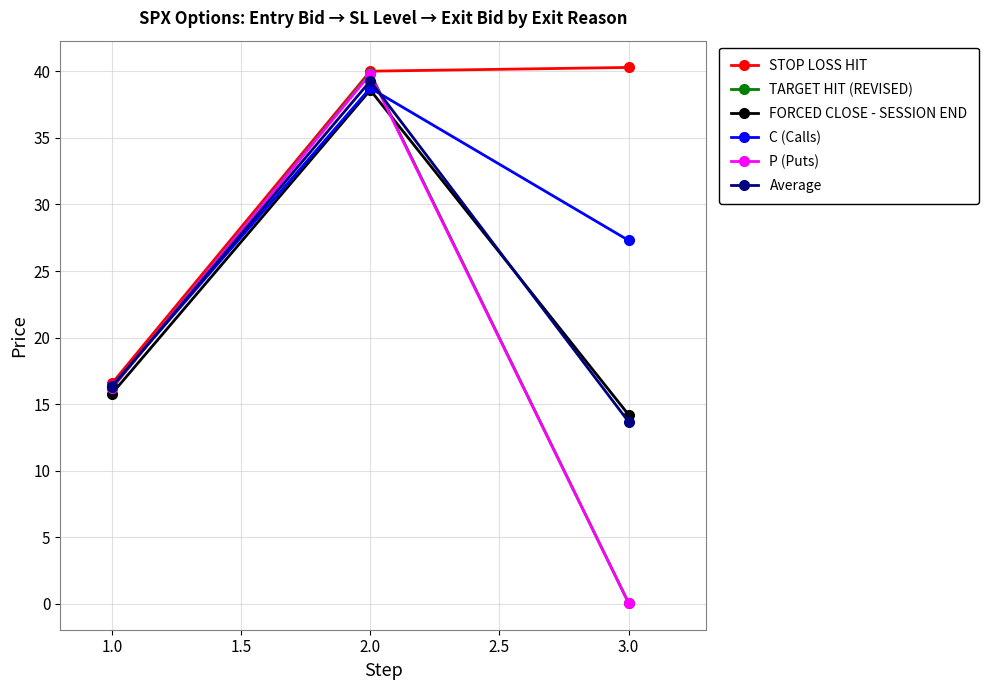

List the labels in order of TARGET HIT (REVISED) value, largest first.

2.0, 1.0, 3.0